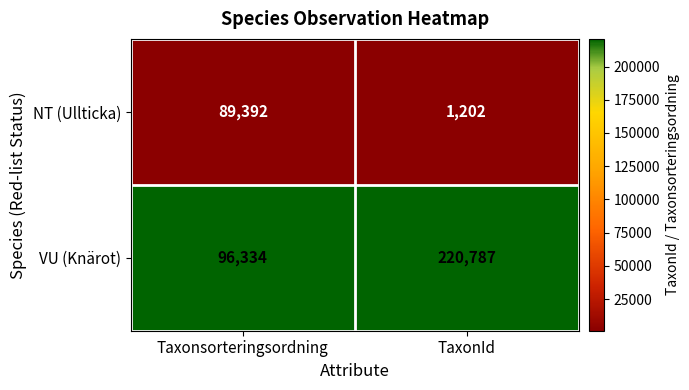

What is the total value across all series at TaxonId?

221989